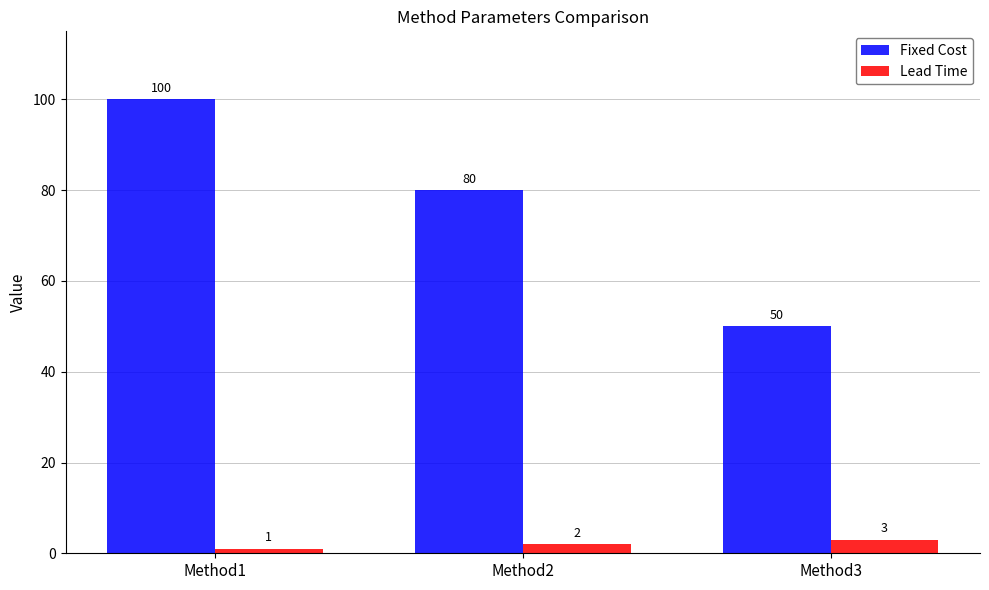

The Fixed Cost series shows 120 at Method2. True or false?

False